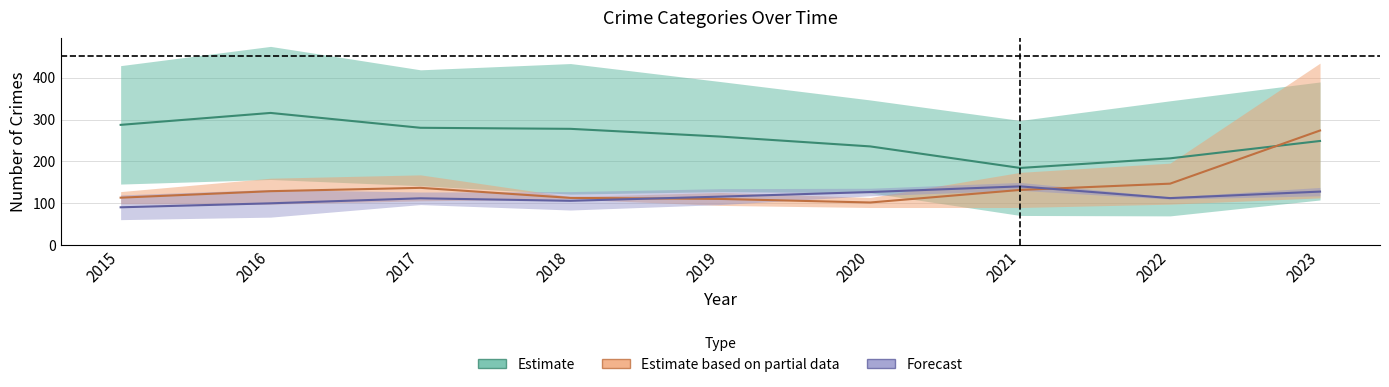

Which series changed the most between 2015 and 2017?

Estimate based on partial data